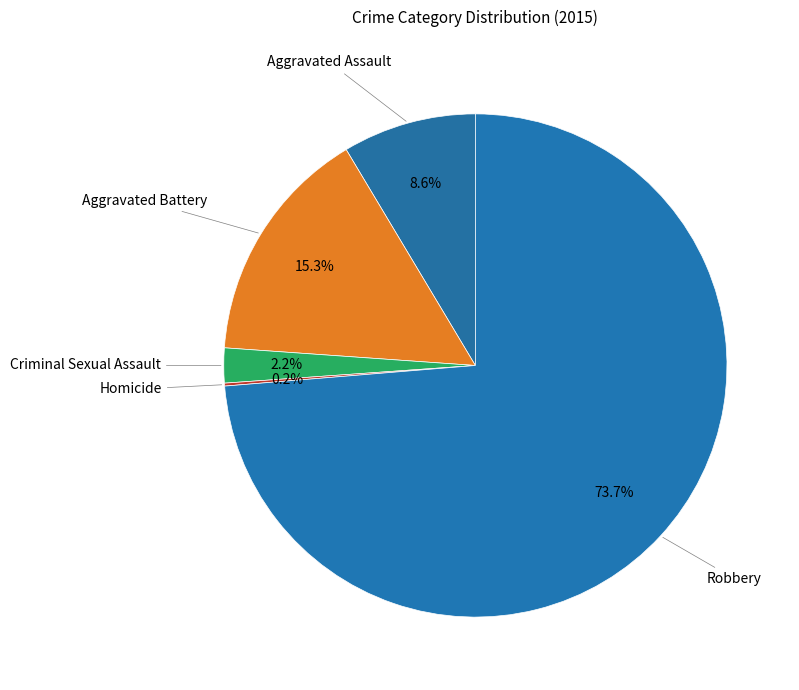

How many segments does this pie chart have?

5